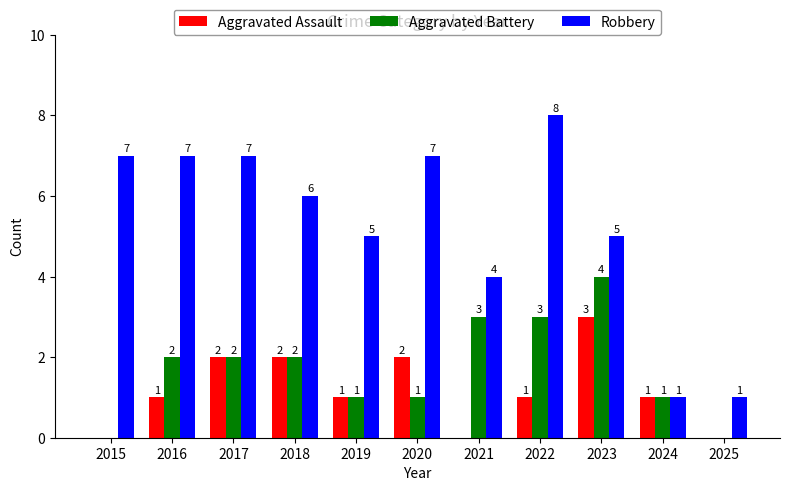

Between 2017 and 2024, which series saw the biggest shift?

Robbery